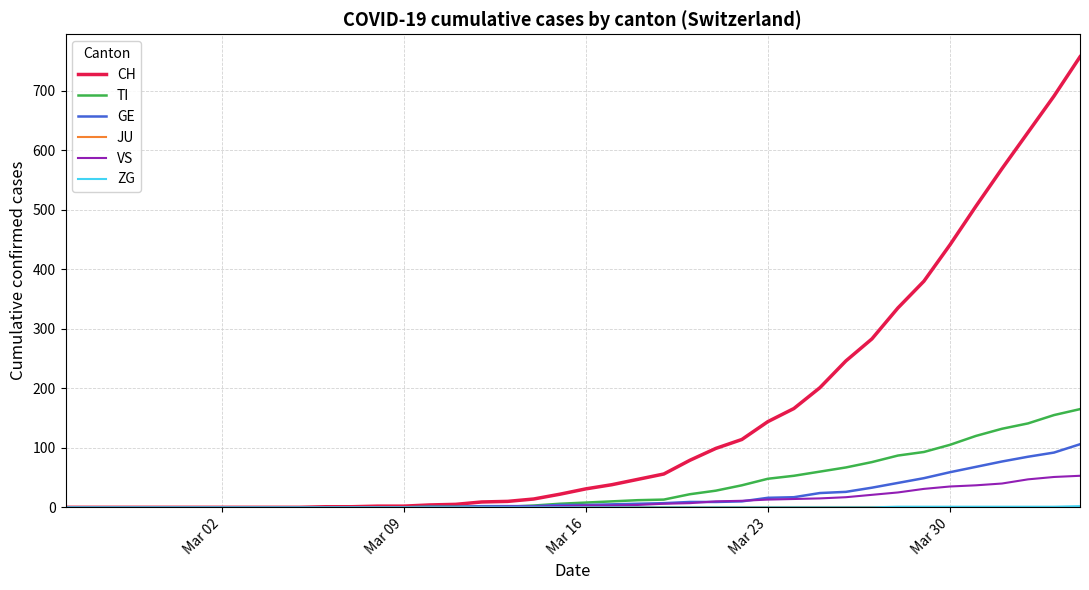

What is the maximum value shown in the chart?

757